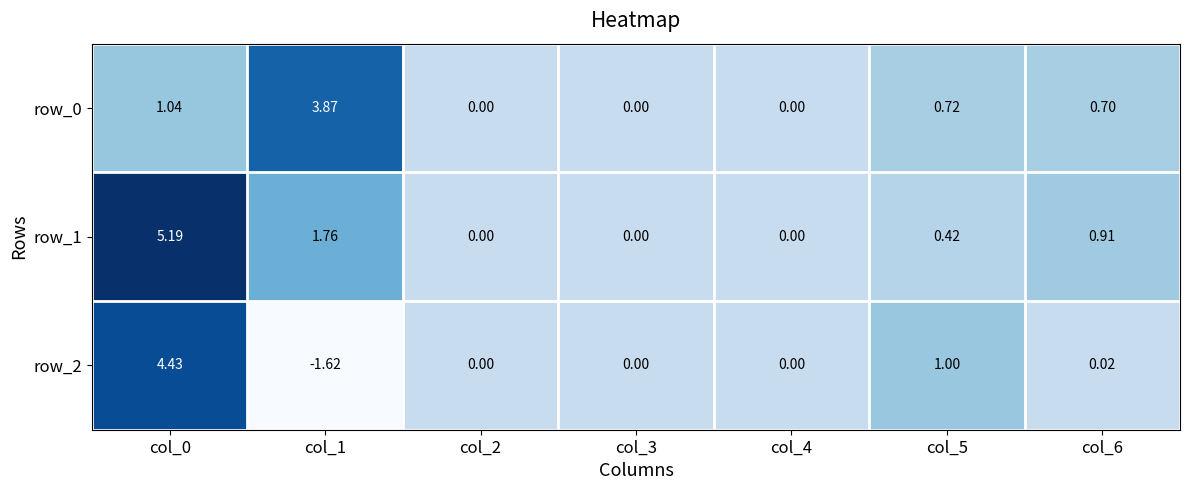

Which series changed the most between col_0 and col_1?

row_2